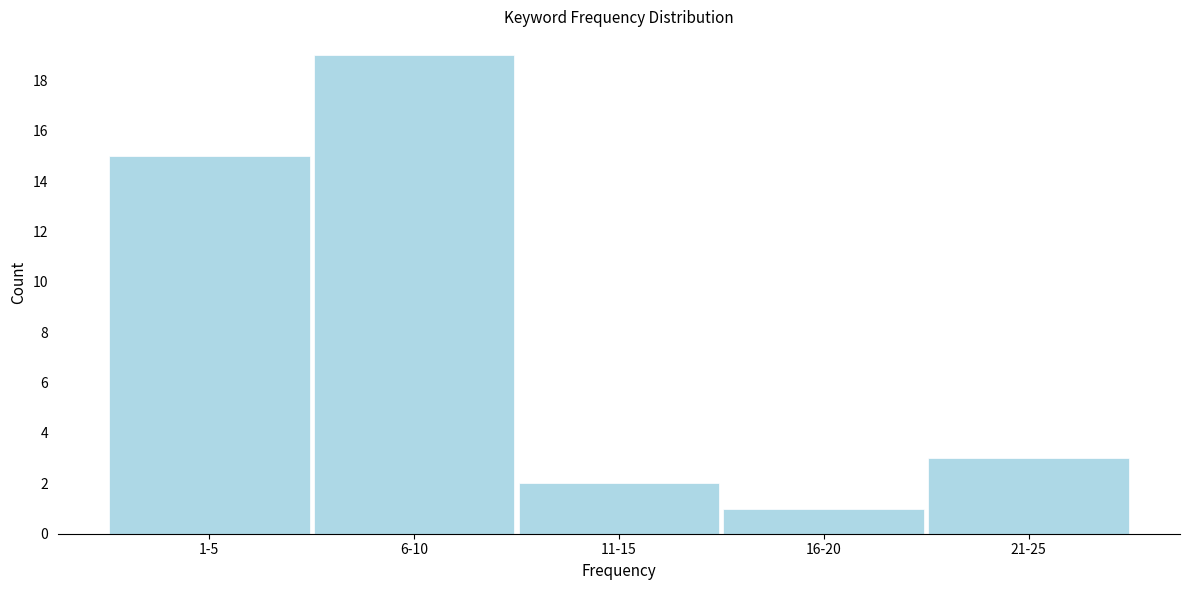

Reading left to right, extract all data points from this chart.

1-5=15	6-10=19	11-15=2	16-20=1	21-25=3